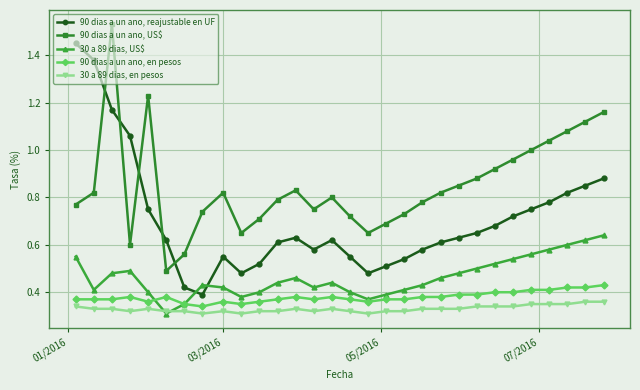

At how many categories does at least one series exceed 0?

30